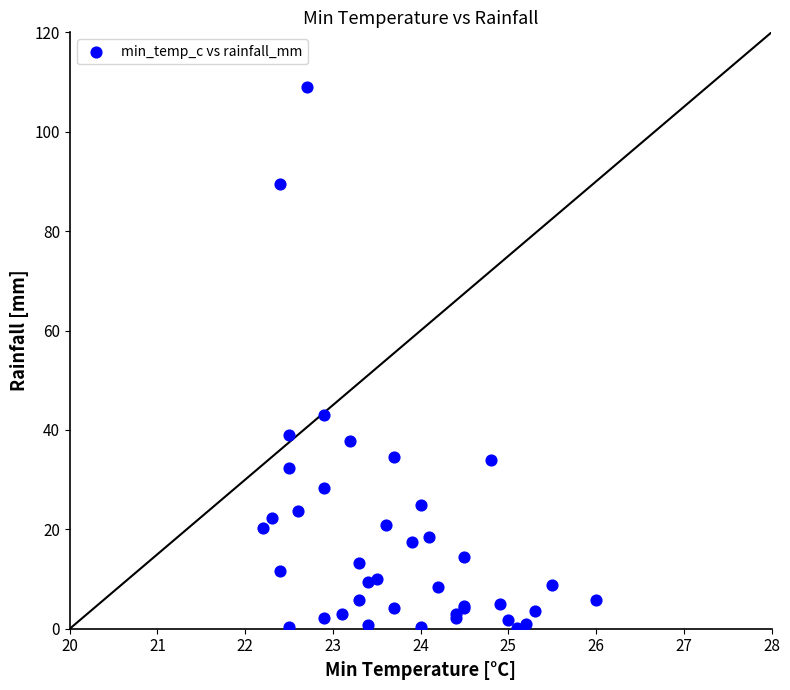

What Y value in the scatter plot is closest to 54?

43.0